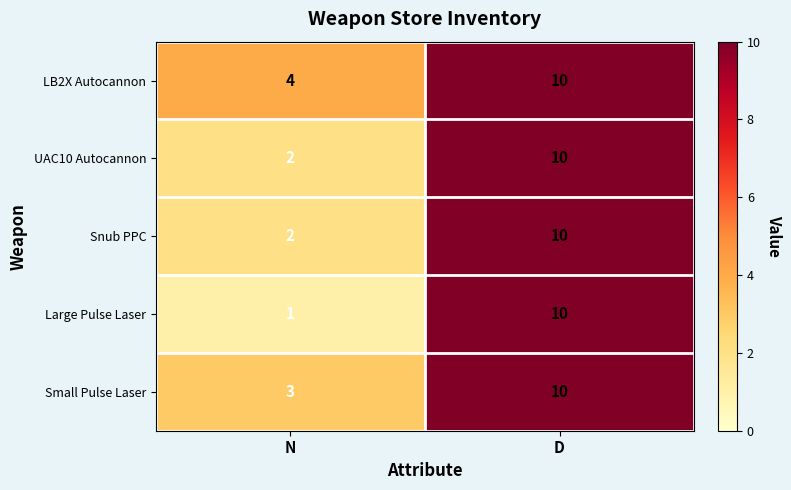

Reading right to left, transcribe all the data shown in this chart.

LB2X Autocannon: D=10	N=4
UAC10 Autocannon: D=10	N=2
Snub PPC: D=10	N=2
Large Pulse Laser: D=10	N=1
Small Pulse Laser: D=10	N=3